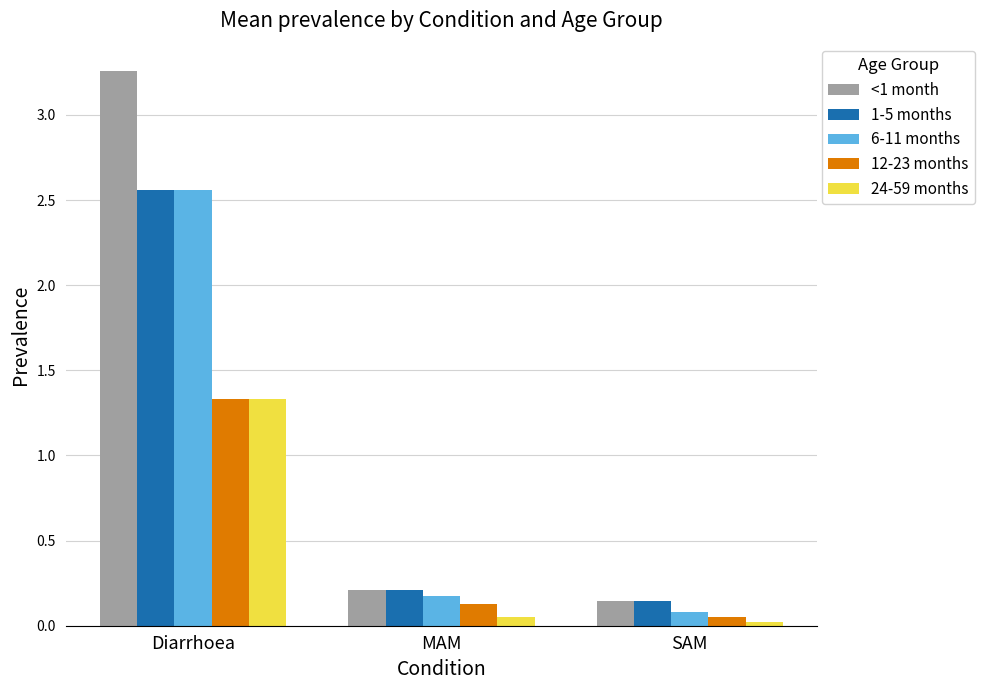

Which series has the largest range (max minus min)?

<1 month